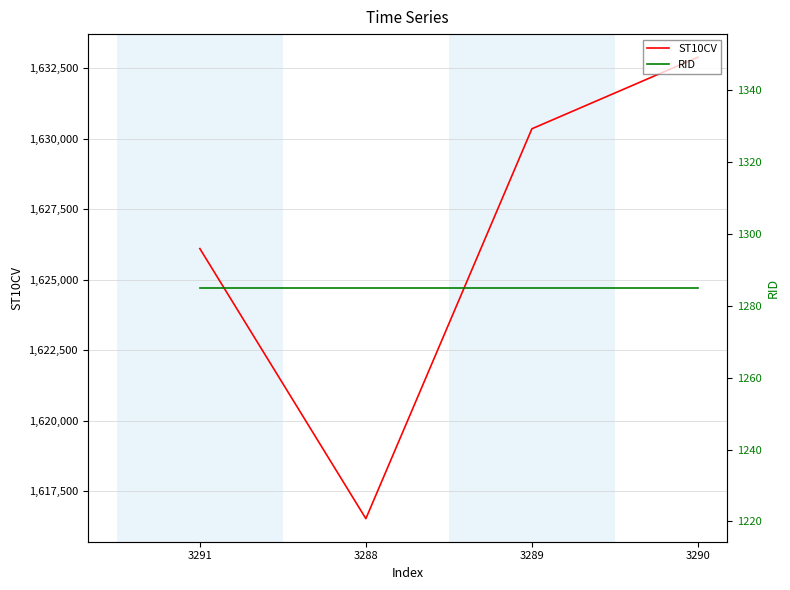

What are all the series names shown in the legend?

ST10CV, RID